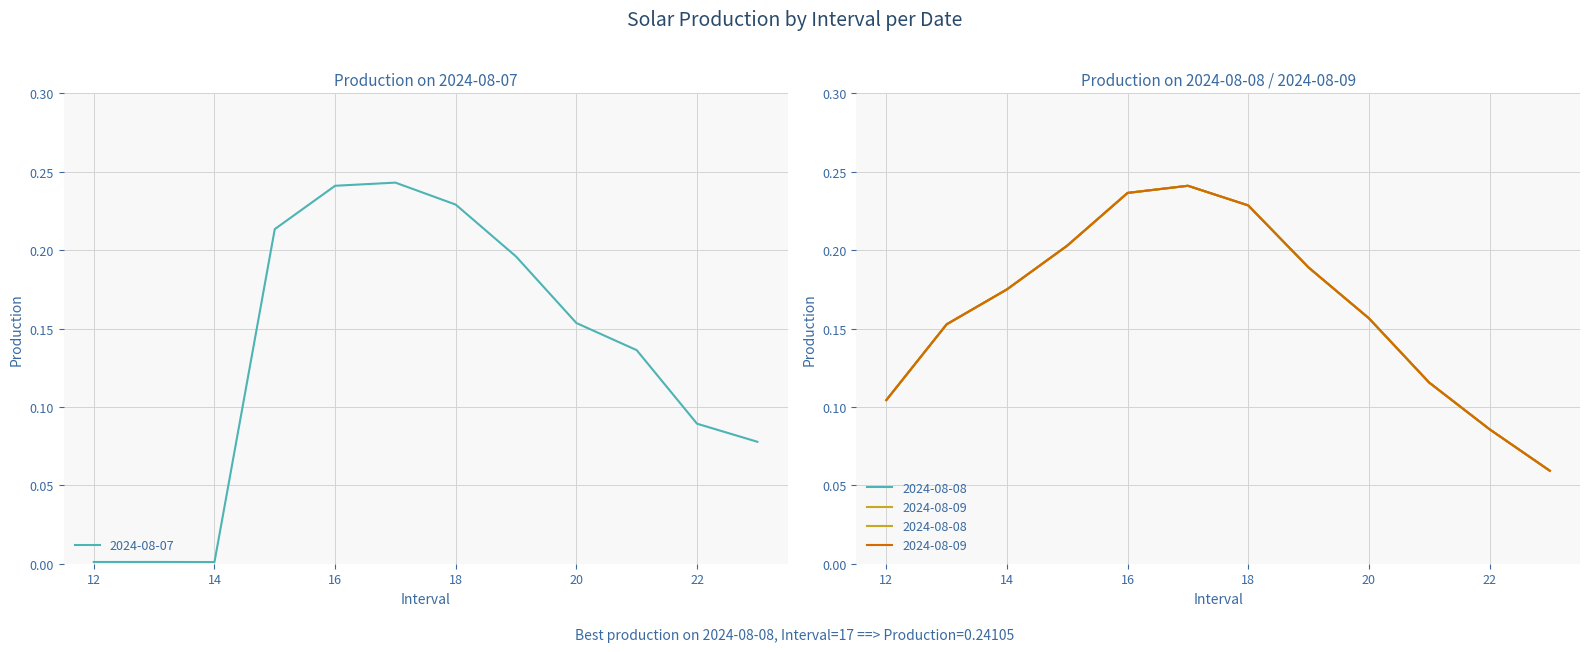

List the labels in order of 2024-08-07 value, smallest first.

14, 12, 13, 23, 22, 21, 20, 19, 15, 18, 16, 17